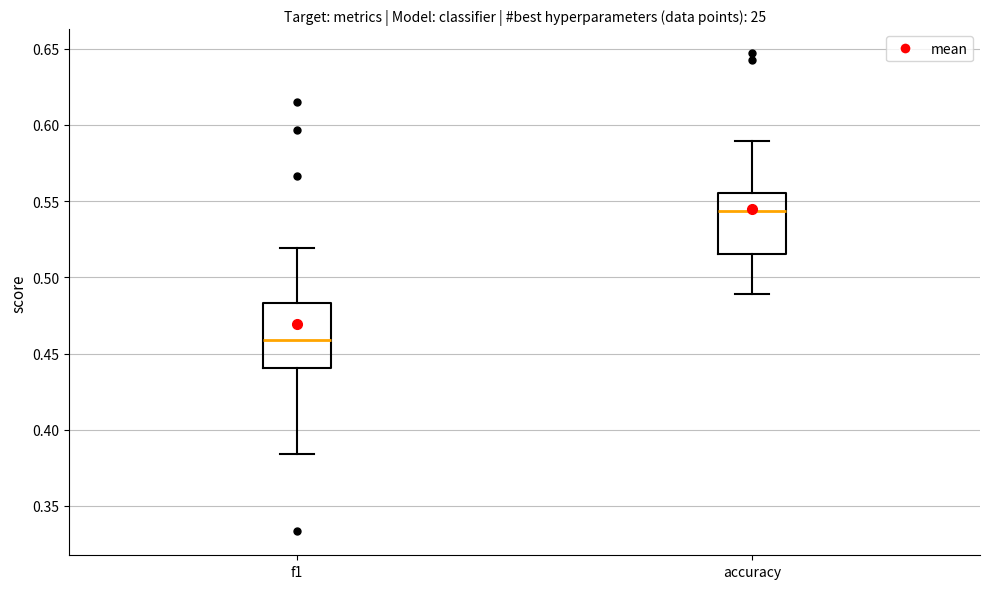

Which box's median line is the lowest?

f1